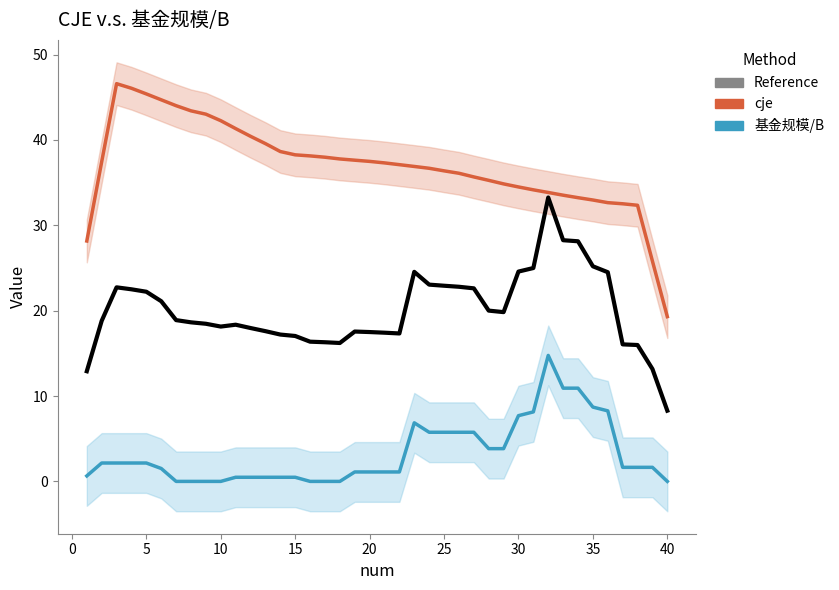

Is the value of 基金规模/B at 5 greater than the value of cje at 10?

No